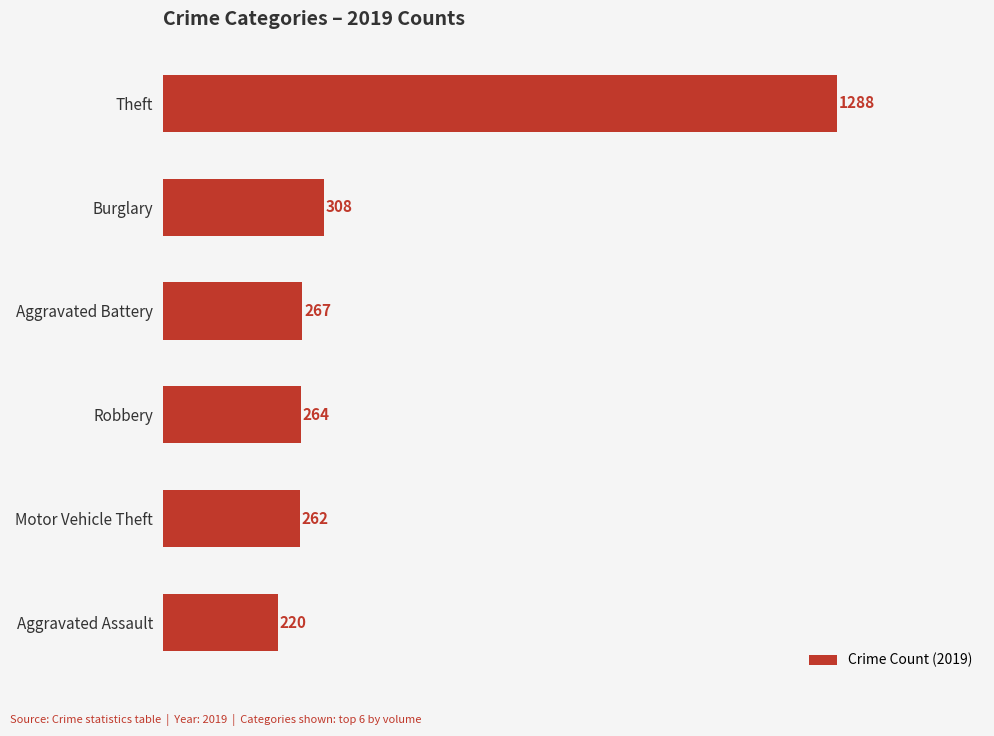

Between Theft and Burglary, which is larger?

Theft